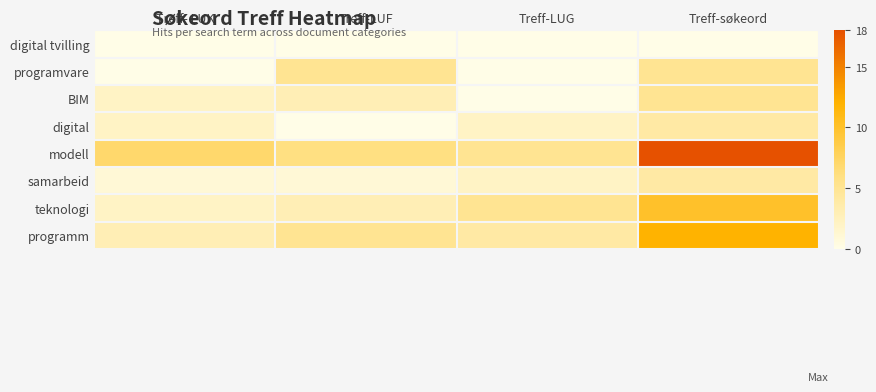

Which has a higher value, Treff-LUG or Treff-LUF?

Treff-LUG